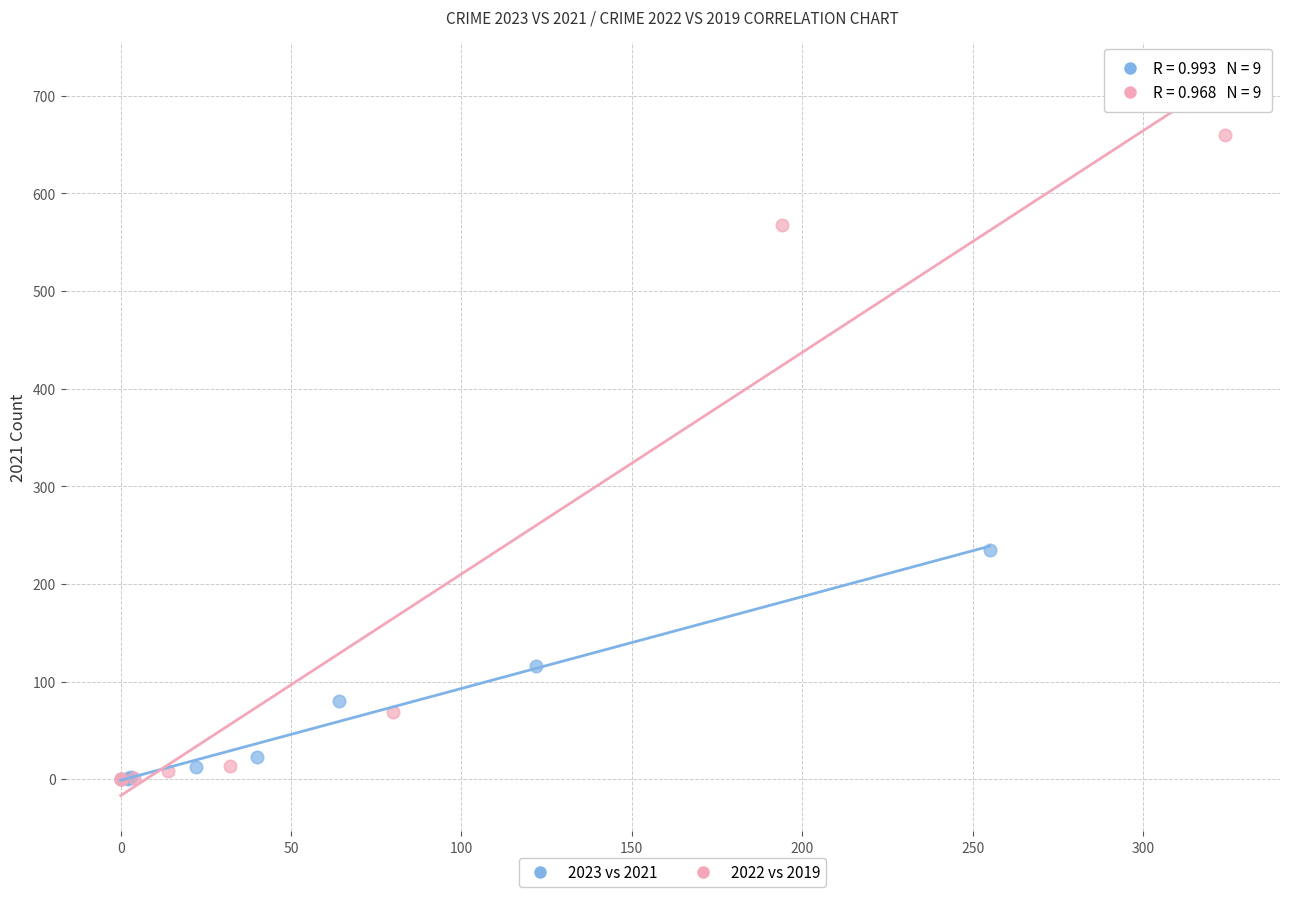

Which series reaches the maximum Y coordinate?

2022 vs 2019